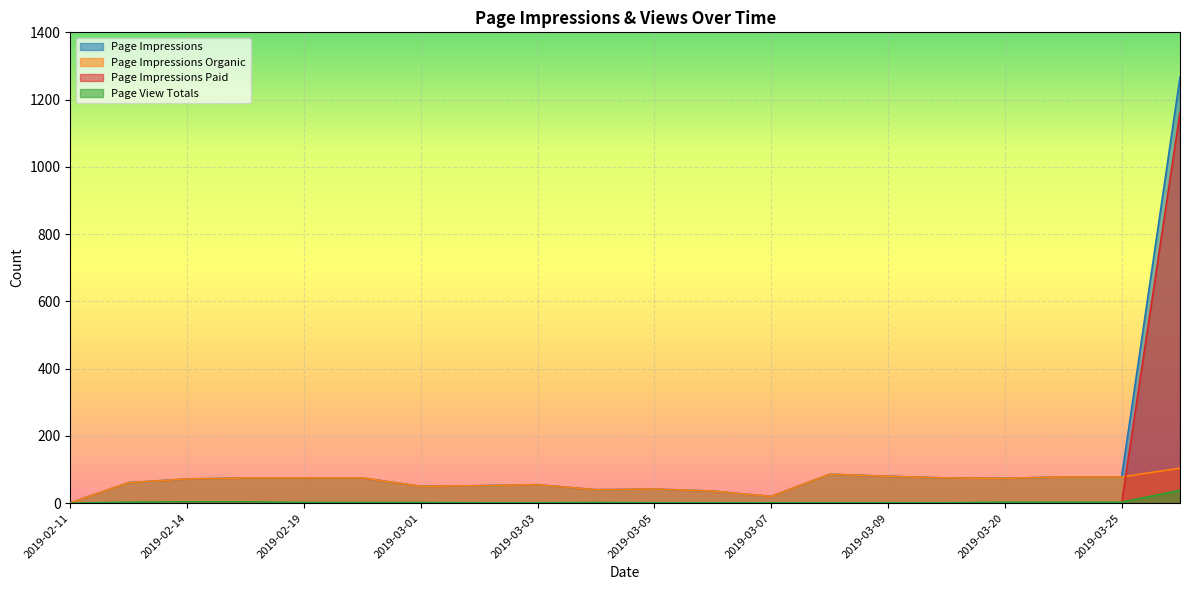

What is the difference between the highest and lowest values at 2019-02-13?

61